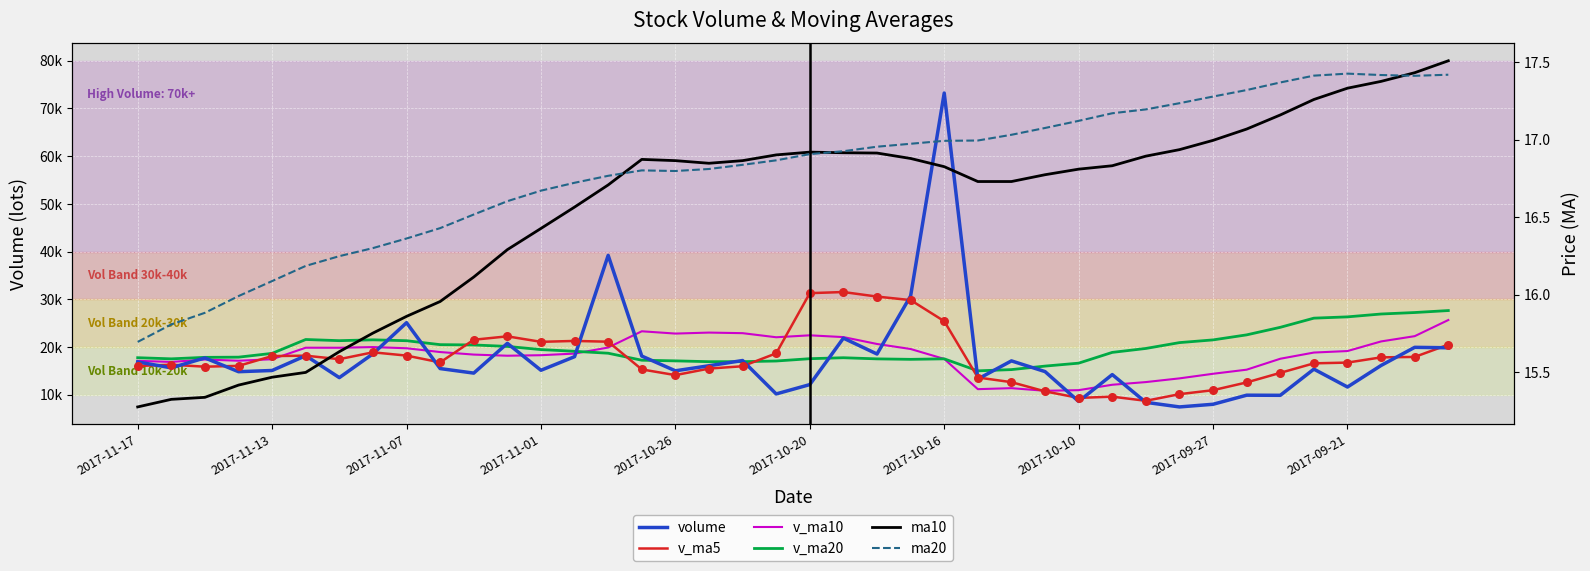

Which series has the largest Y range (max minus min)?

volume